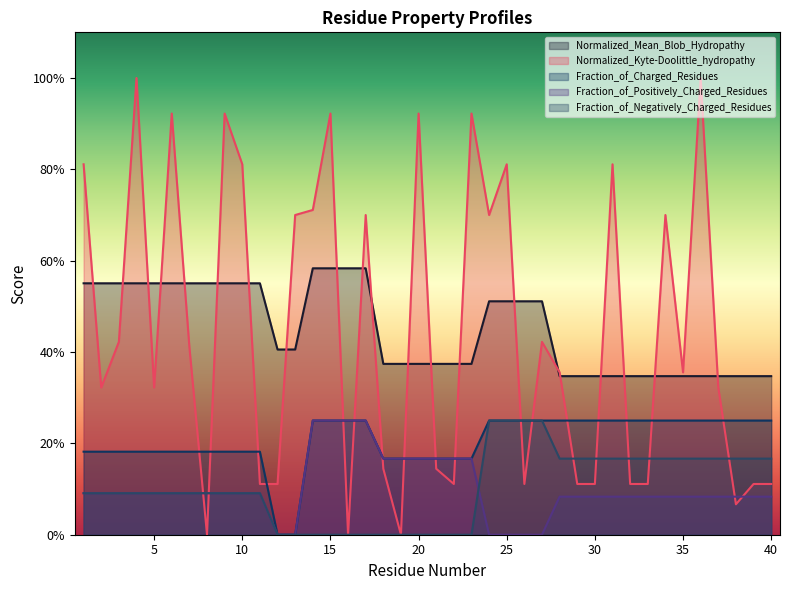

What is the approximate value of Fraction_of_Negatively_Charged_Residues at 27?

0.2